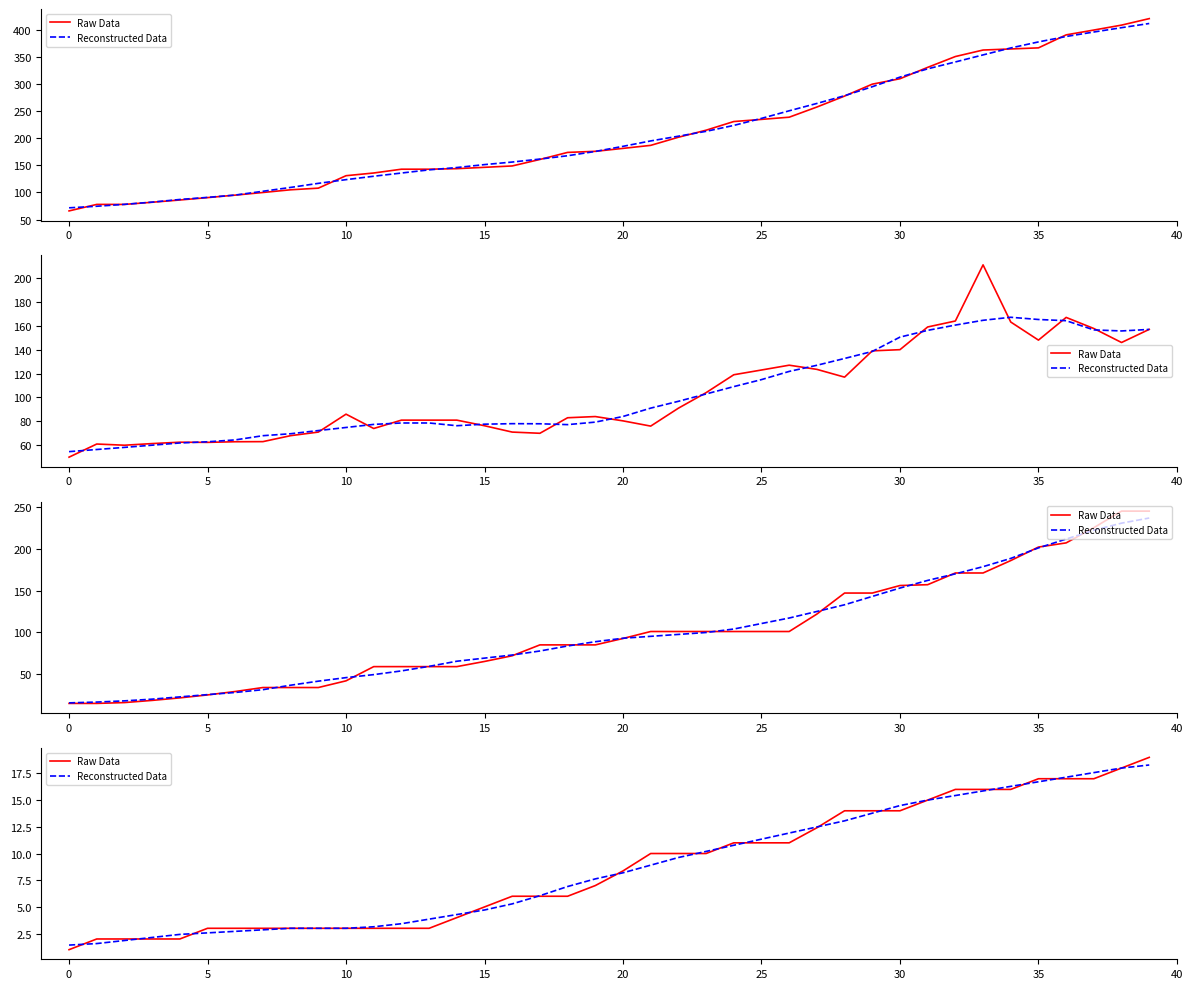

What is the minimum value shown in the chart?

1.0